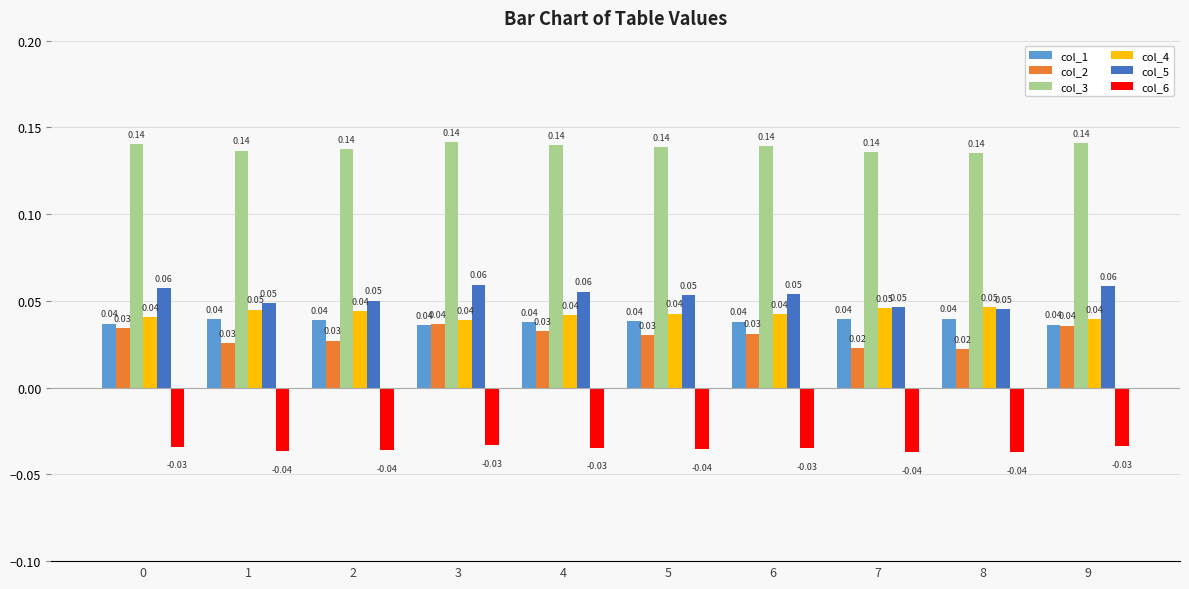

Is the value of col_6 at 6 greater than the value of col_2 at 6?

No